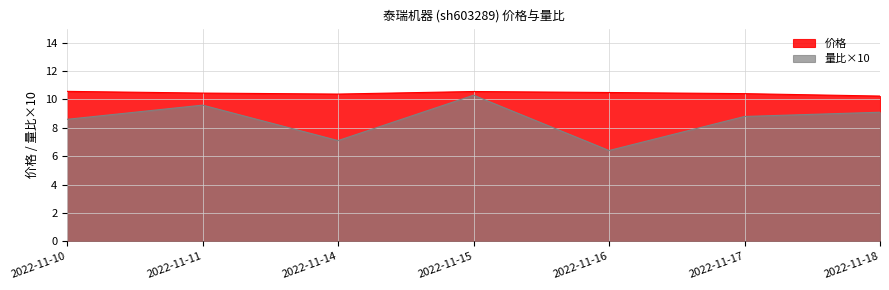

How many lines are shown in the chart?

2